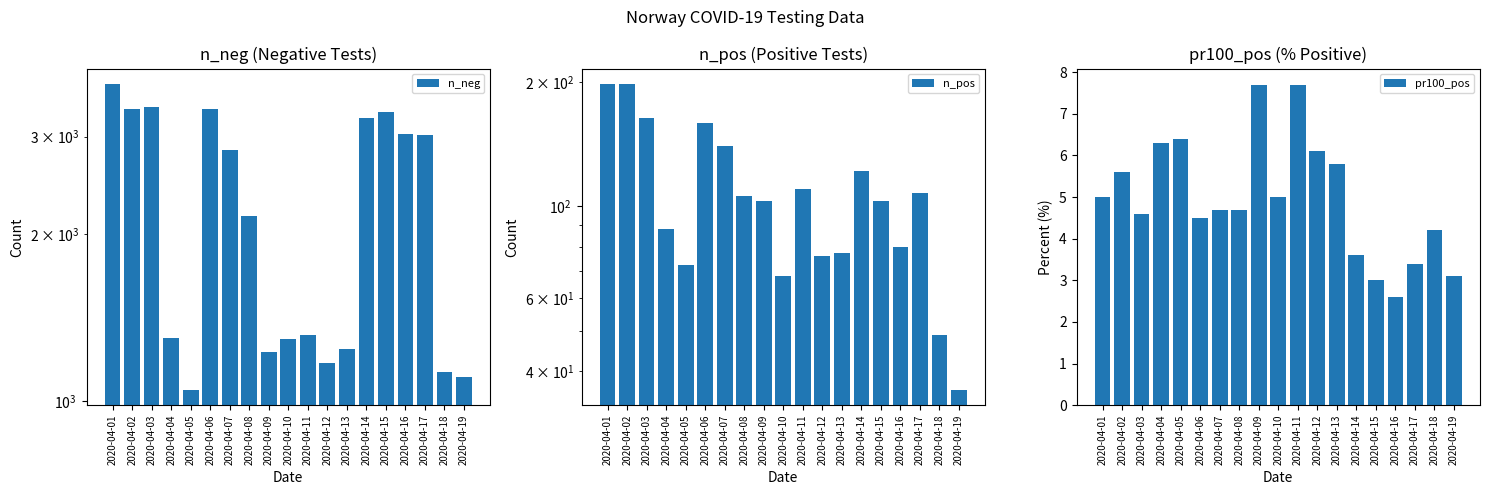

At which category is the sum across all series the highest?

2020-04-01